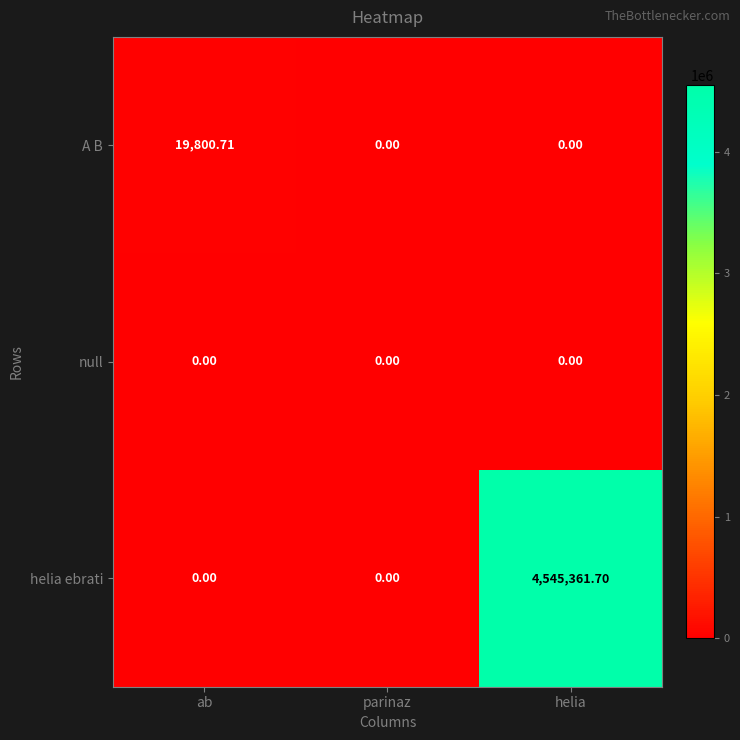

At which label does A B reach its peak?

ab